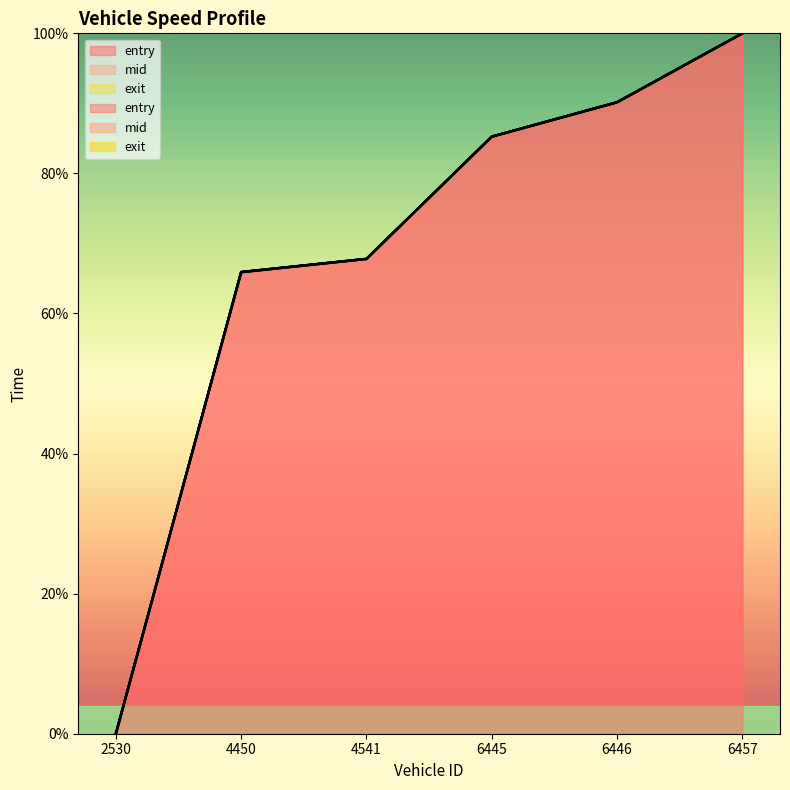

Reading right to left, what are all the values shown in this chart?

entry: 100.0	90.2	85.3	67.8	65.9	0.0
mid: 100.0	90.2	85.2	67.8	65.9	0.0
exit: 100.0	90.2	85.2	67.8	65.9	0.0